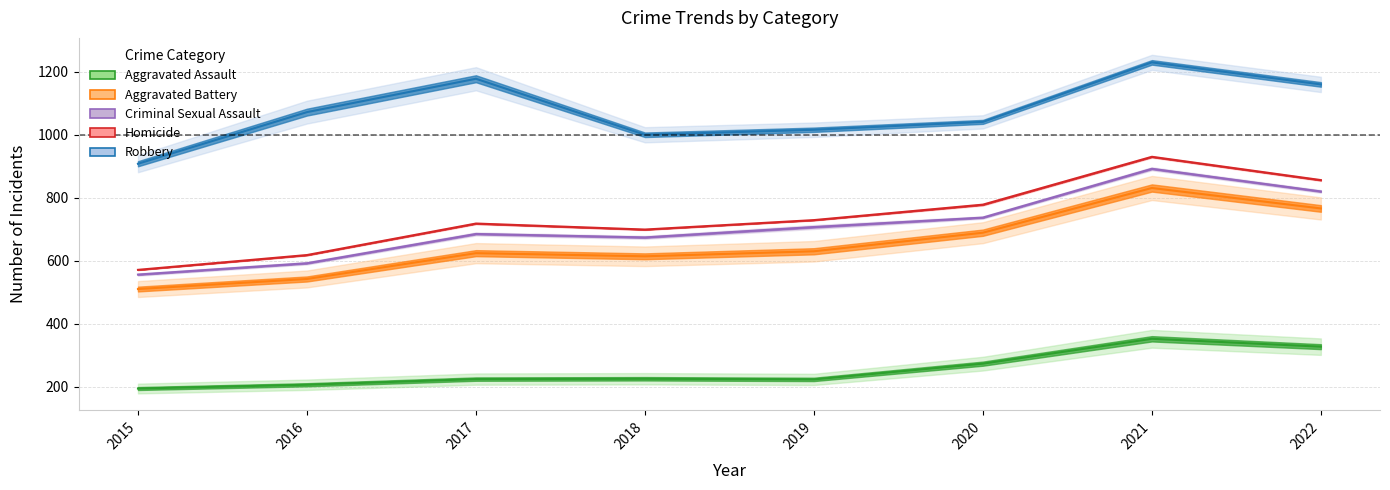

What is the total value across all series at 2021?

4235